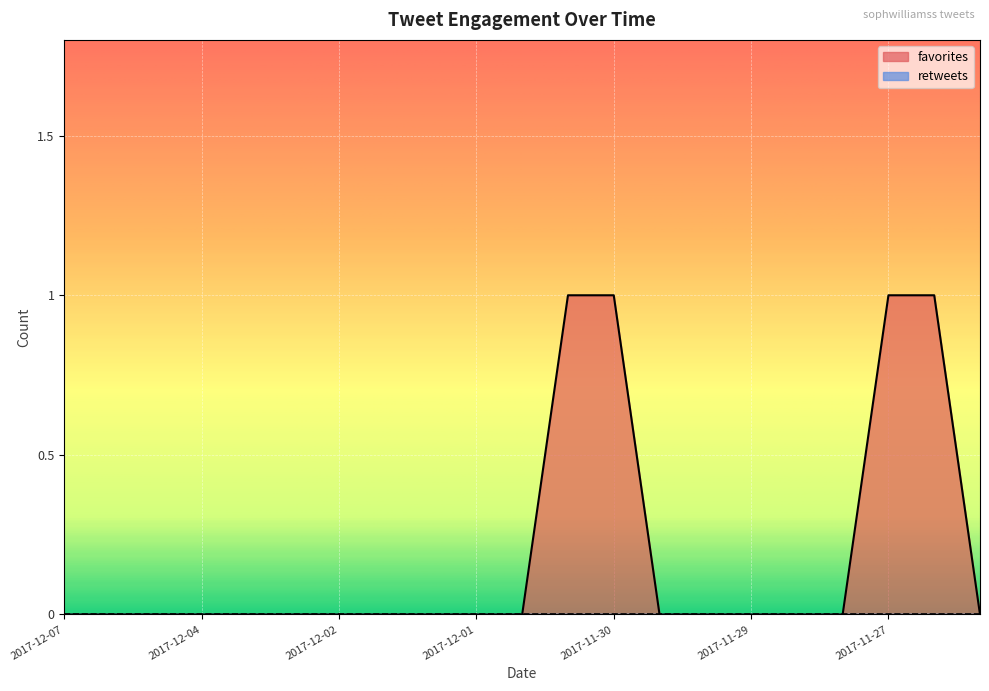

What is the change in value from 2017-11-30 16:06 to 2017-11-30 03:07?

-1